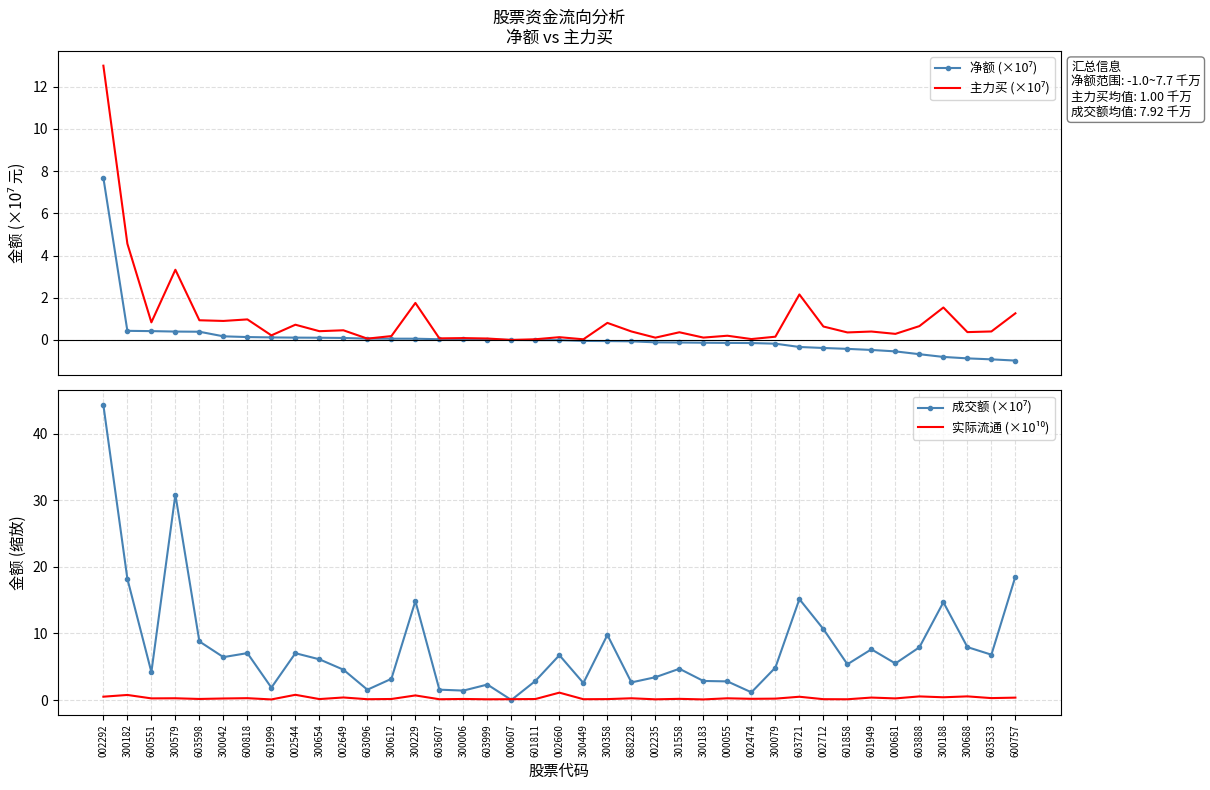

What is the maximum value shown in the chart?

44.3